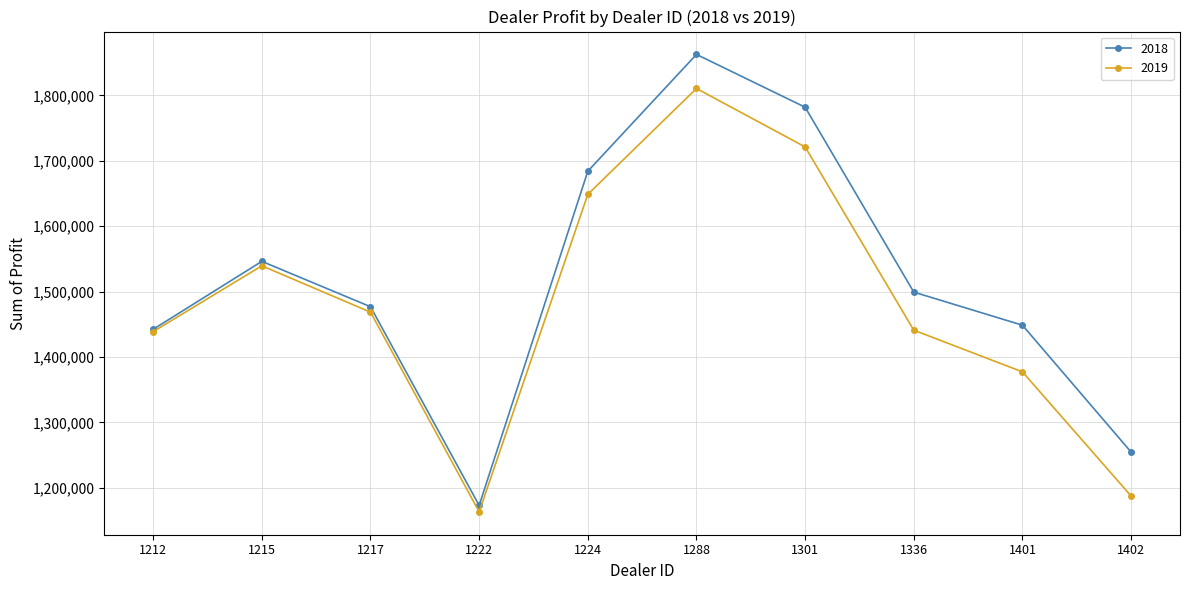

At which label is 2018 closest to 1517984?

1336